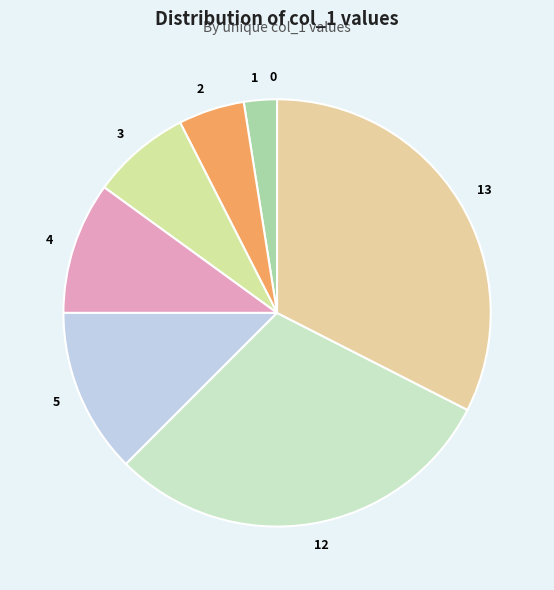

Which has a higher value, 5 or 4?

5